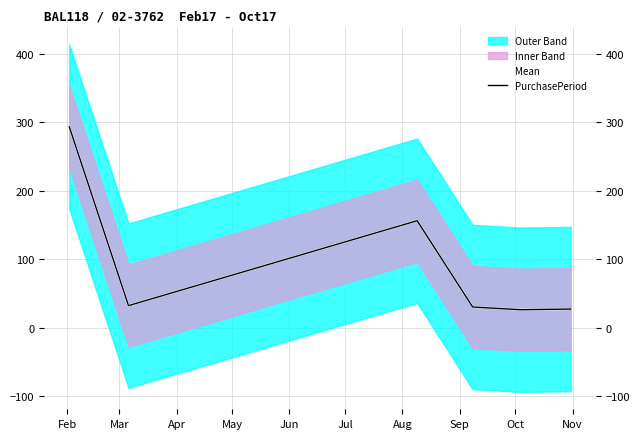

True or false: PurchasePeriod and Mean intersect in this chart.

False